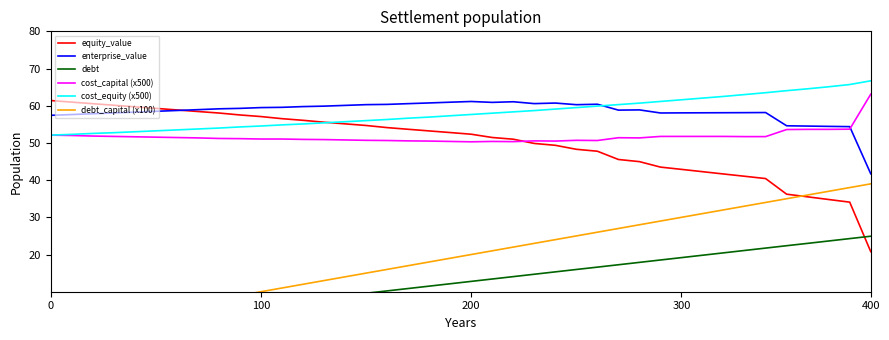

Rank the series by their maximum value, from lowest to highest.

debt, debt_capital (x100), enterprise_value, equity_value, cost_capital (x500), cost_equity (x500)